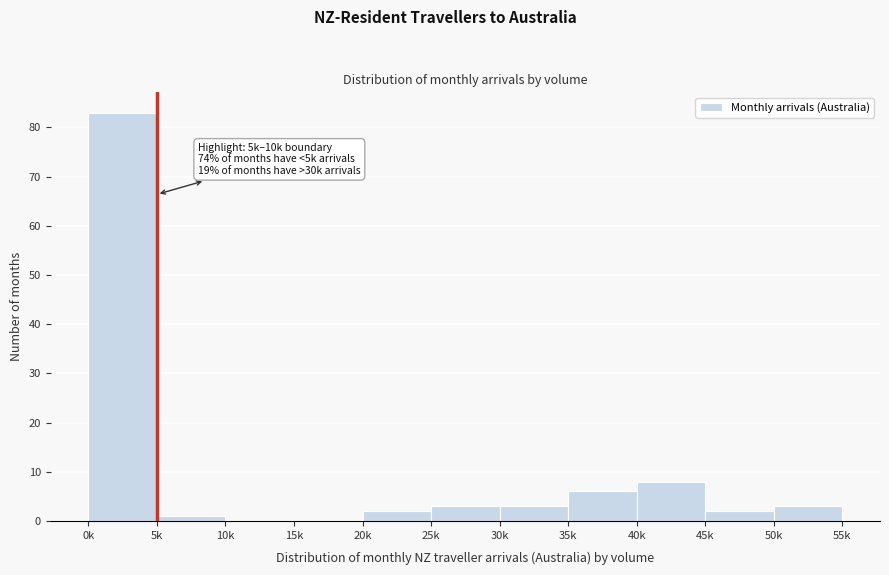

Reading left to right, list all the values displayed in this chart.

0k=83	5k=1	10k=0	15k=0	20k=2	25k=3	30k=3	35k=6	40k=8	45k=2	50k=3